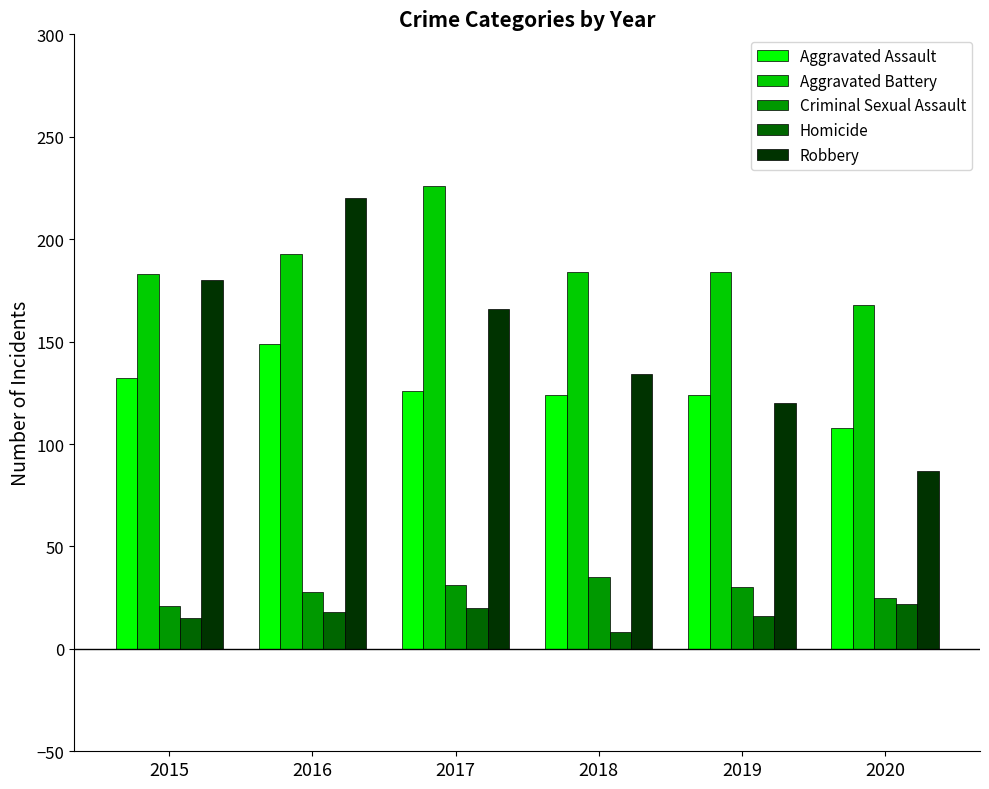

Which series has the largest total across all categories?

Aggravated Battery